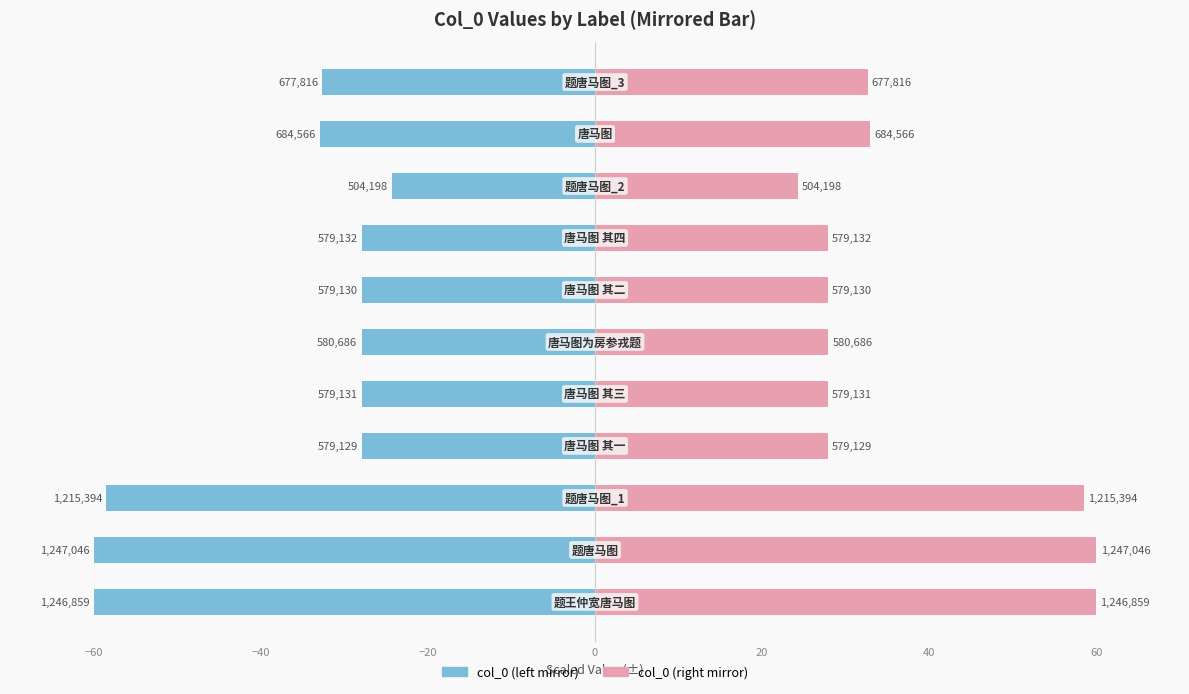

What is the sum of the col_0 (left) values at −60 and −40?

-118.5